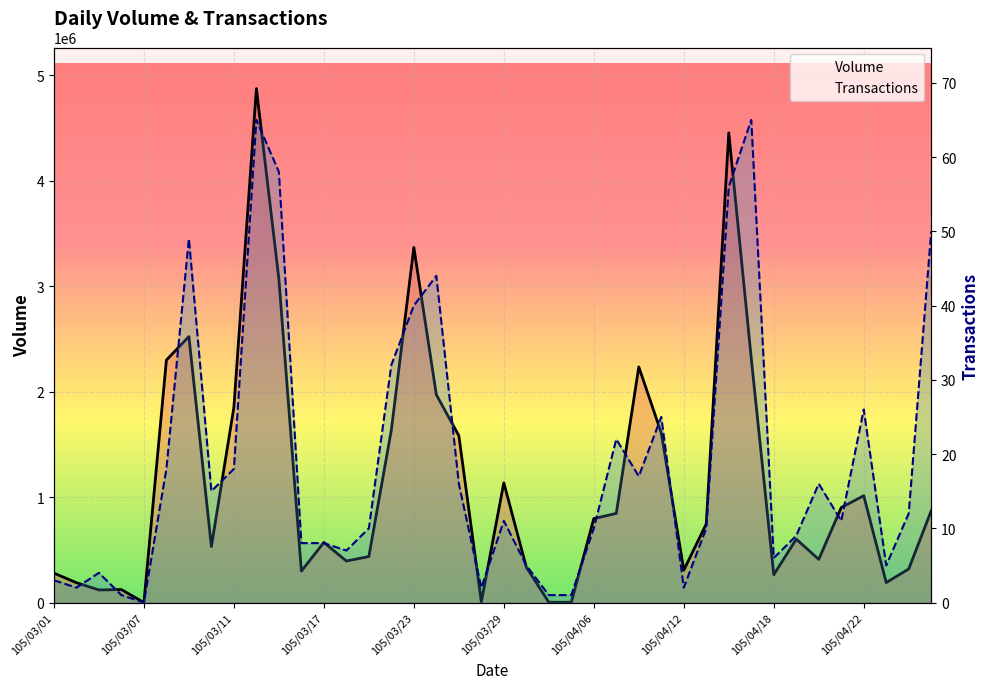

Which series has the largest total across all categories?

Volume